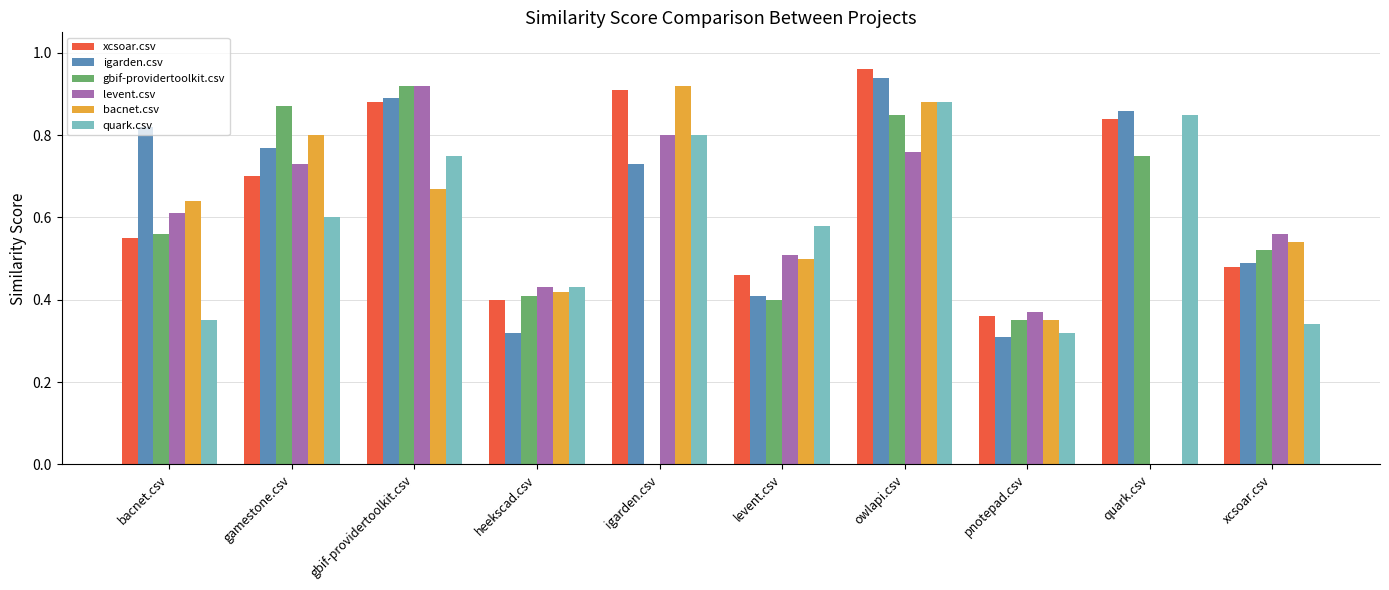

At which category is the sum across all series the highest?

owlapi.csv